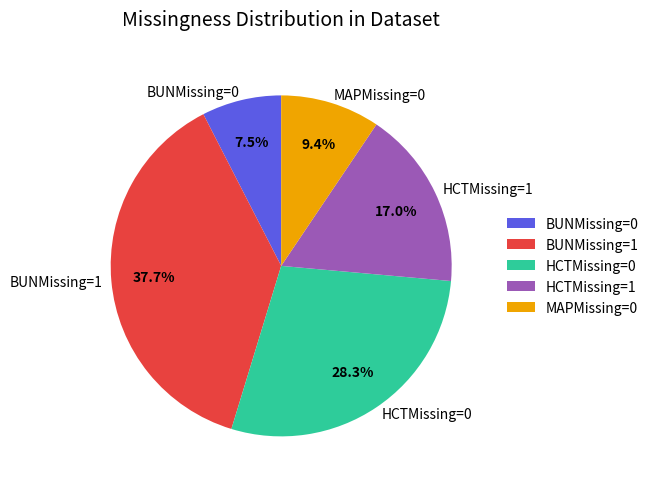

Approximately how many times larger is the value at BUNMissing=1 compared to MAPMissing=0?

4.0